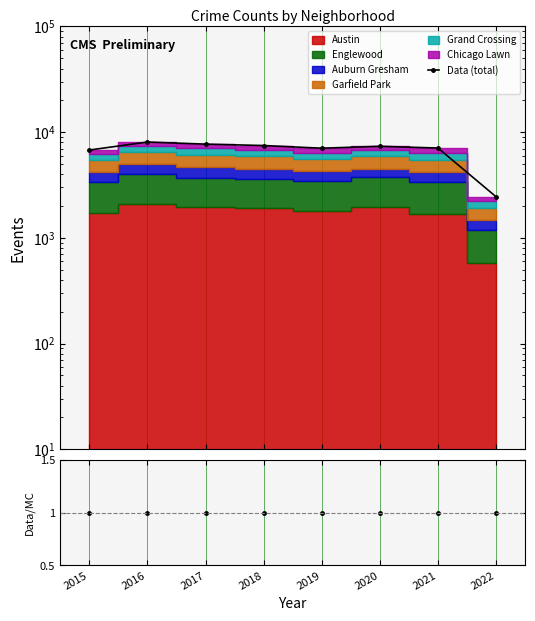

True or false: Data (total) and Data/MC intersect in this chart.

False